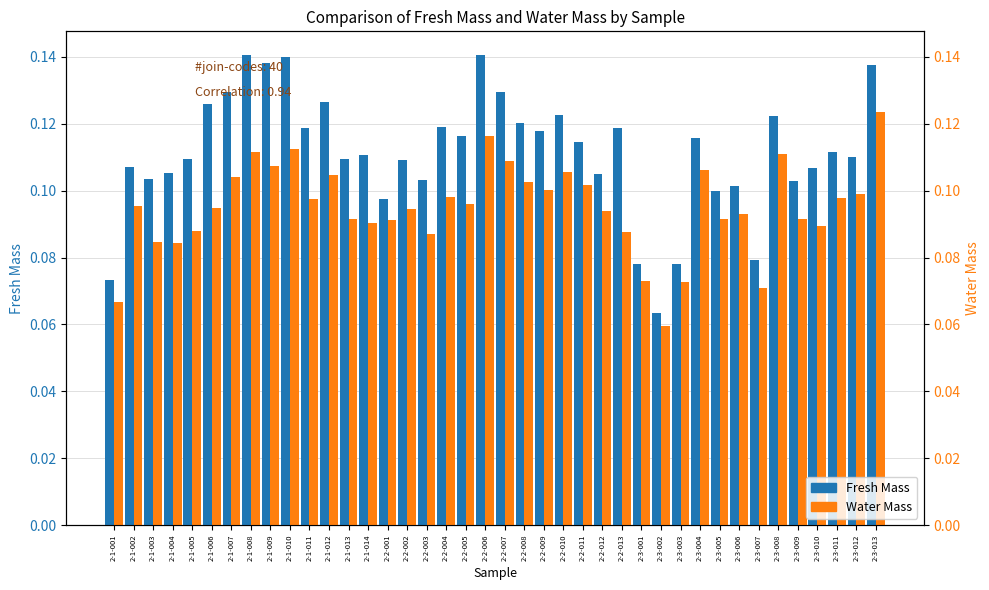

Between 2-1-009 and 2-3-011, which series saw the biggest shift?

Fresh Mass